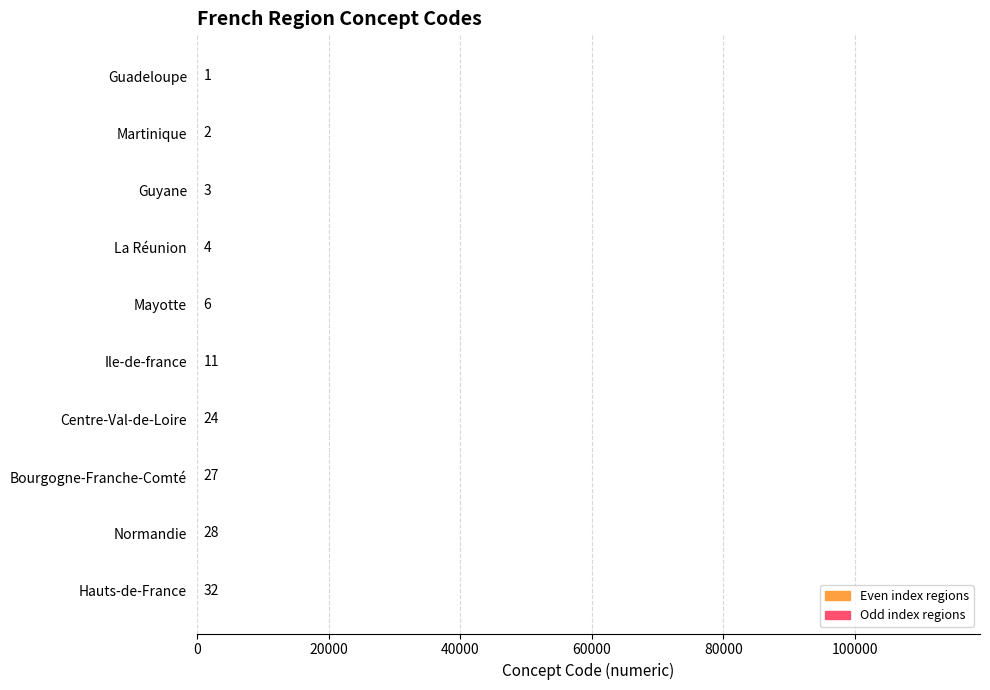

At which category does the chart reach its peak across all series?

Hauts-de-France